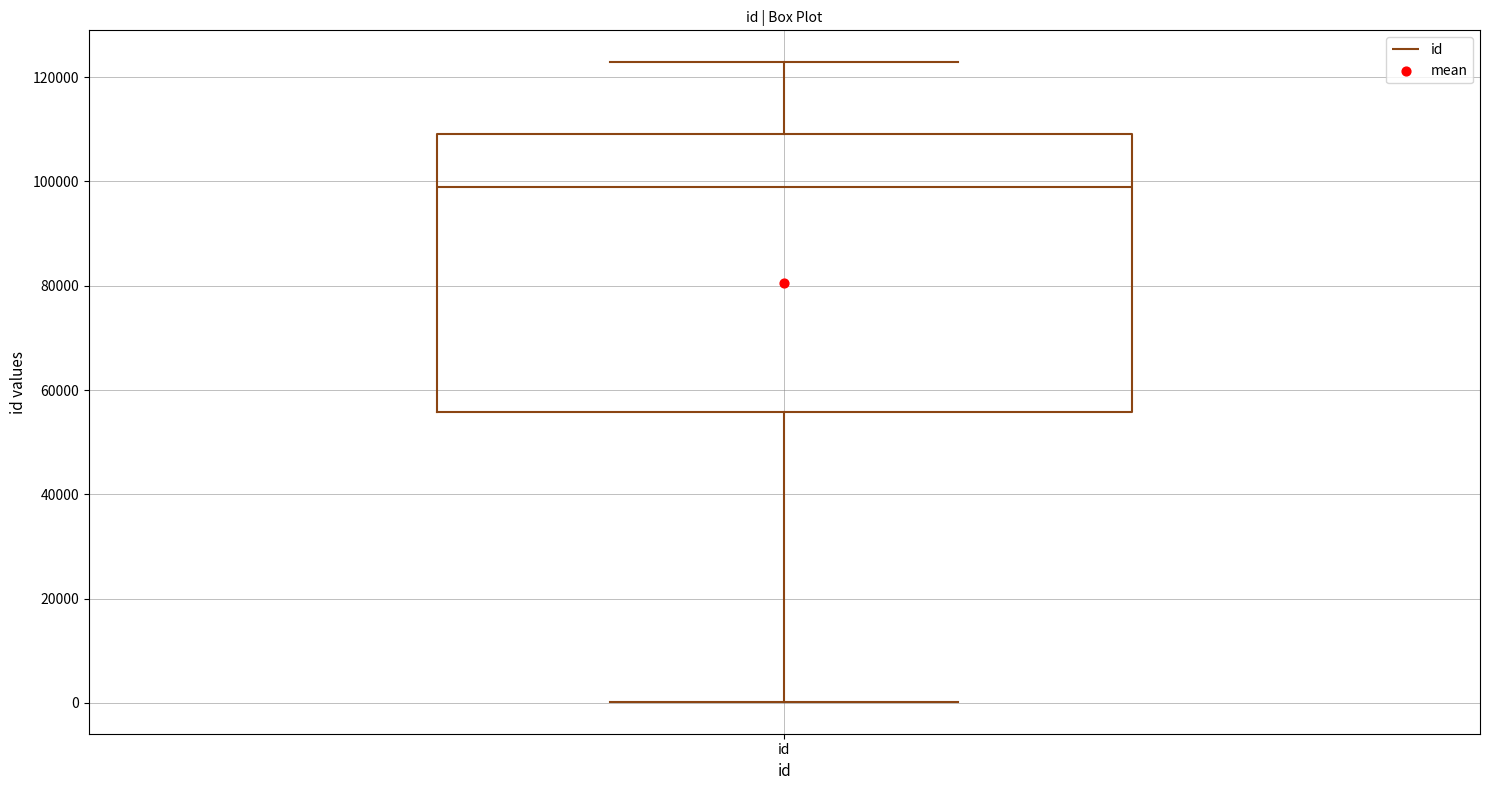

Transcribe this box plot: give where the median line is, the range the box spans, and where the two whiskers end, as read against the y-axis. The values are not printed on the chart, so give them approximately, as read against the axis.

median 98000, box 56000 to 110000, whiskers 0 to 122000